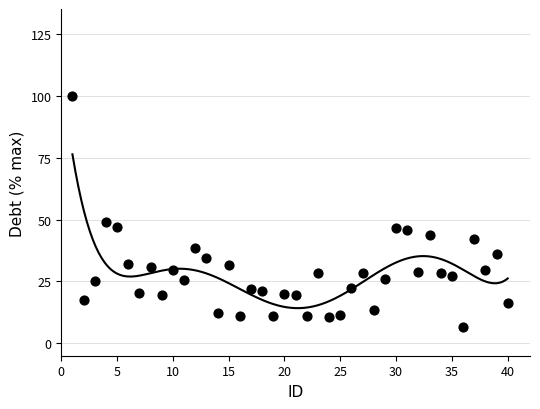

What Y value in the scatter plot is closest to 53?

49.0